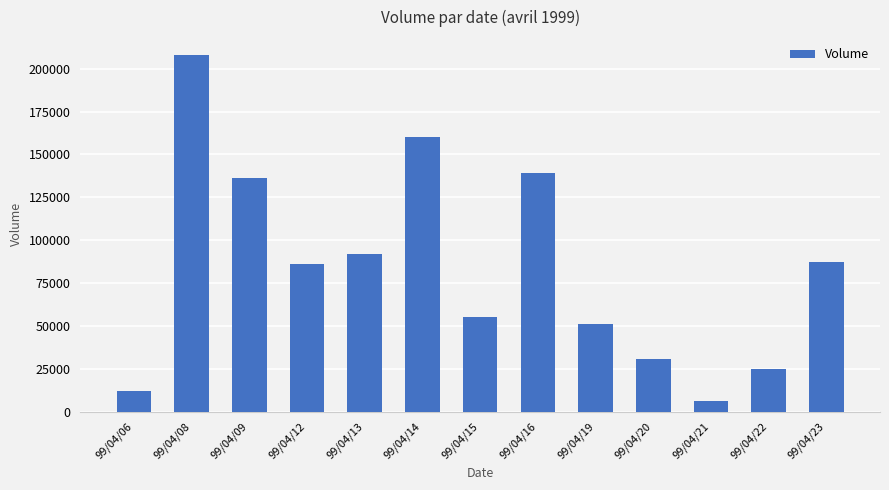

How many values are below 86000?

6